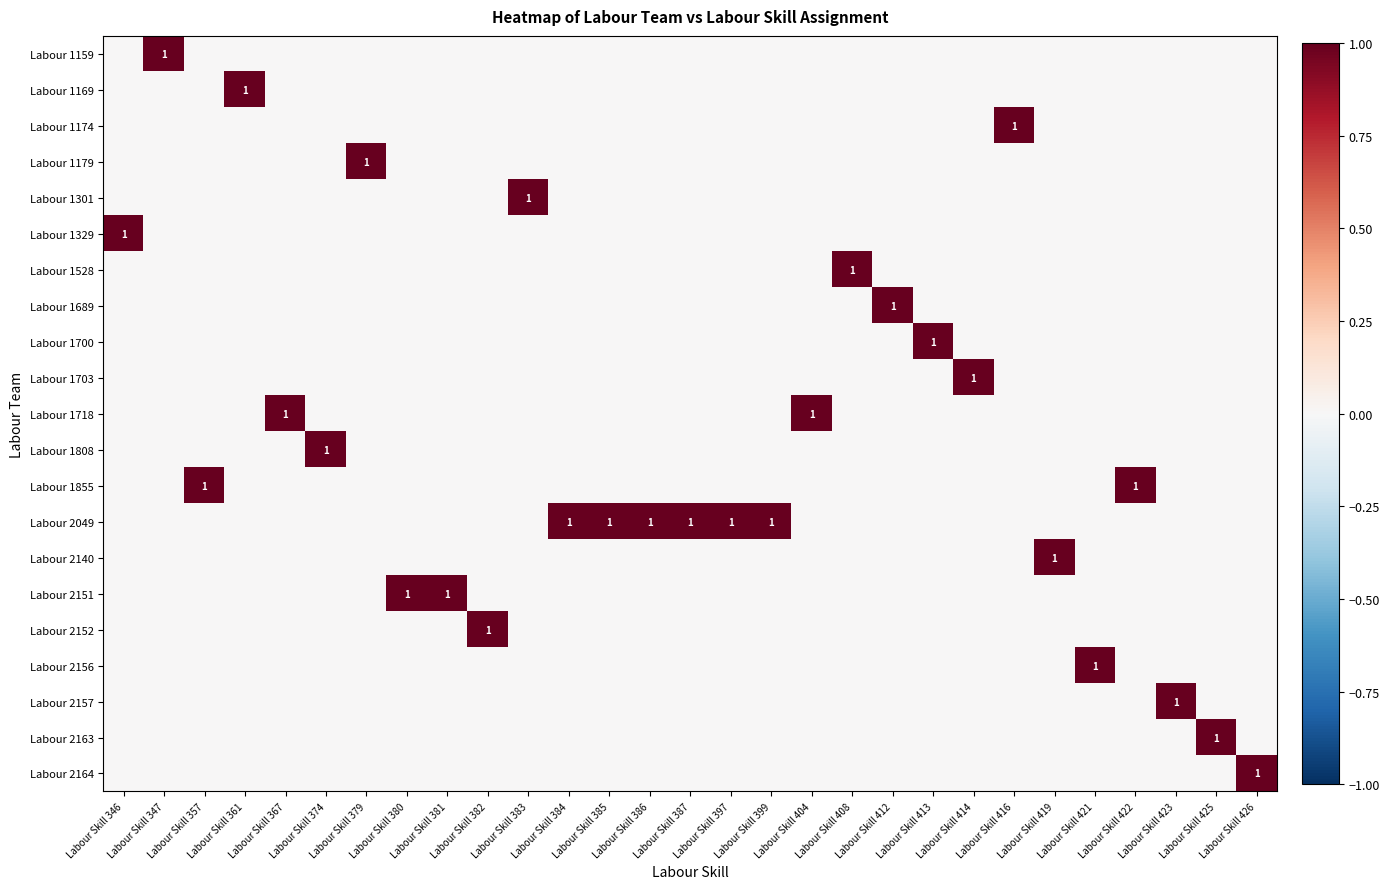

Is the value of Labour 1528 at Labour Skill 421 greater than the value of Labour 1329 at Labour Skill 382?

No